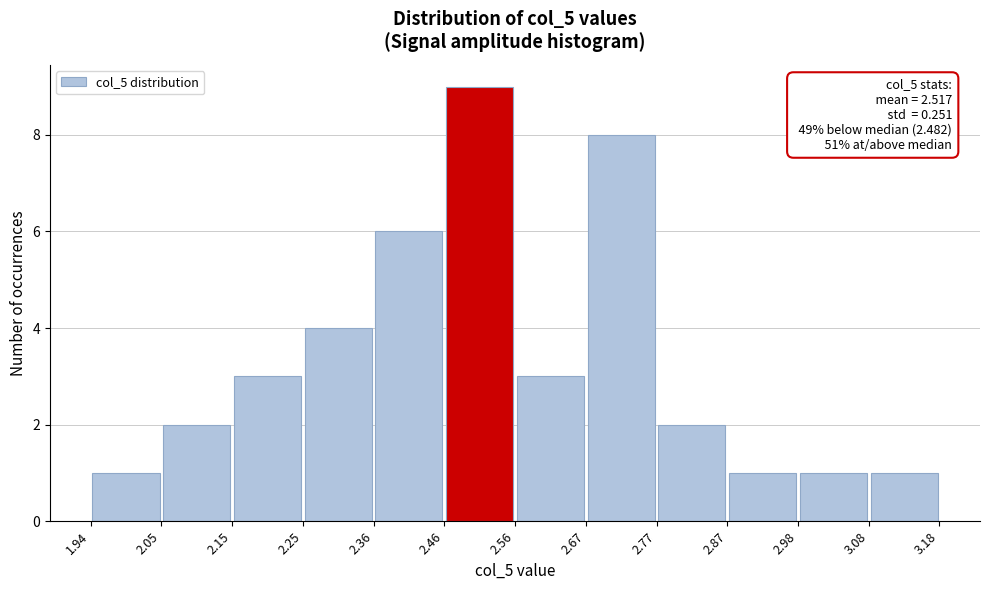

Which range on the x-axis has the tallest bar?

2.46 to 2.56